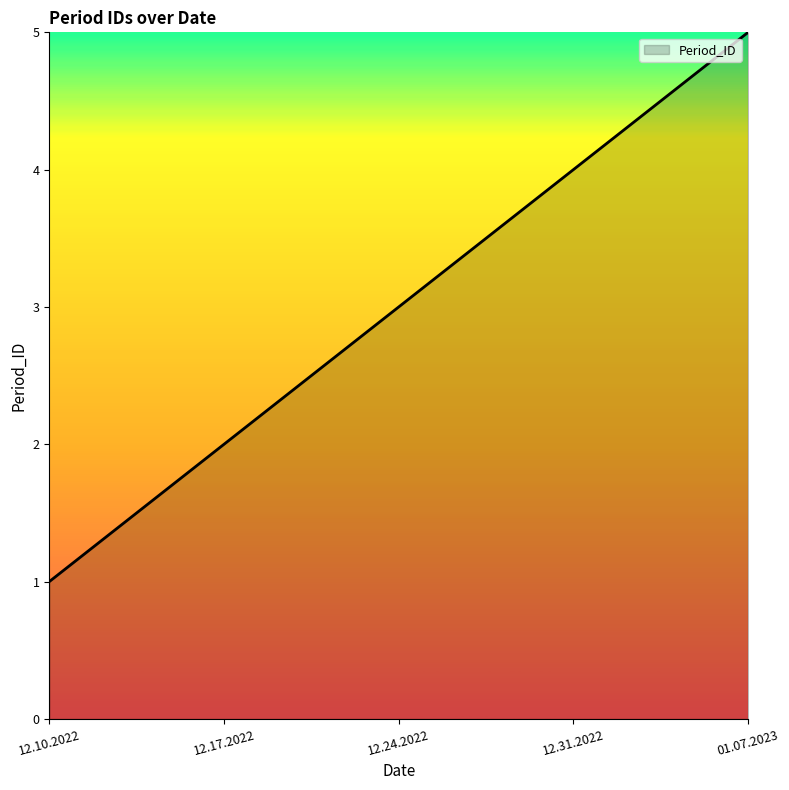

How many values are below 3?

2